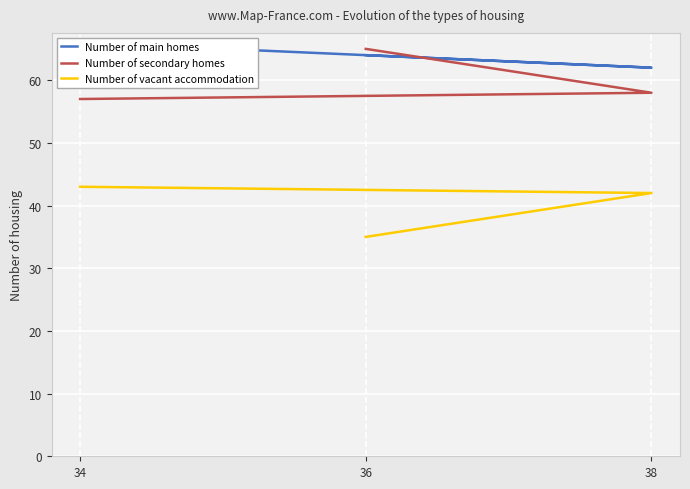

What is the difference between the maximum and minimum values in the Number of secondary homes series?

8